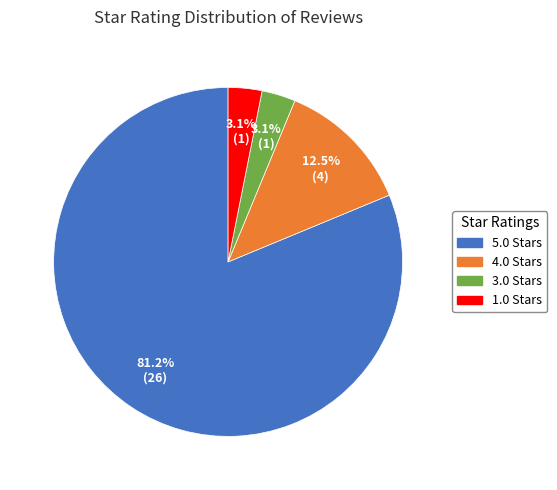

Does 3.0 represent more than half of the total?

No